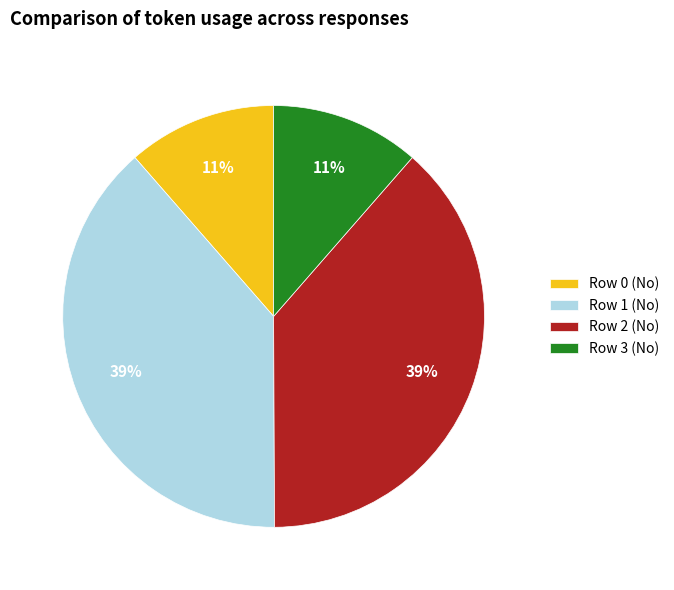

To the nearest percent, what portion does Row 2 (No) represent?

39%